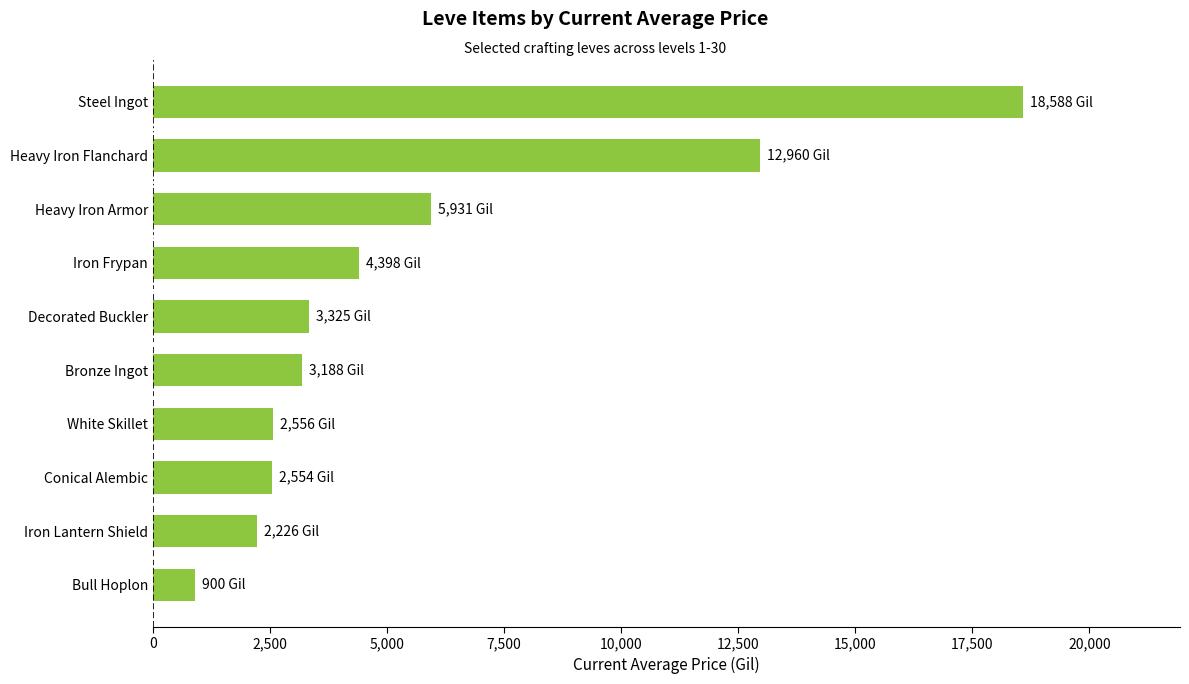

Are the bars grouped side by side (vs. stacked)?

No